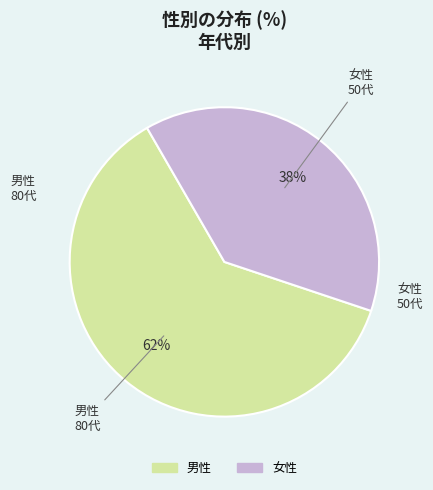

Approximately how many times larger is the value at 女性 compared to 男性?

0.6